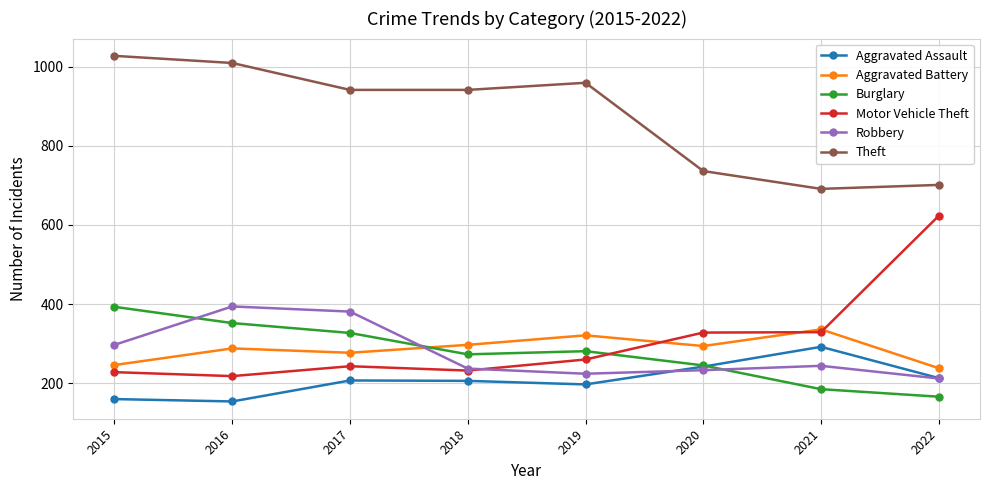

Read the Motor Vehicle Theft value at 2020.

328